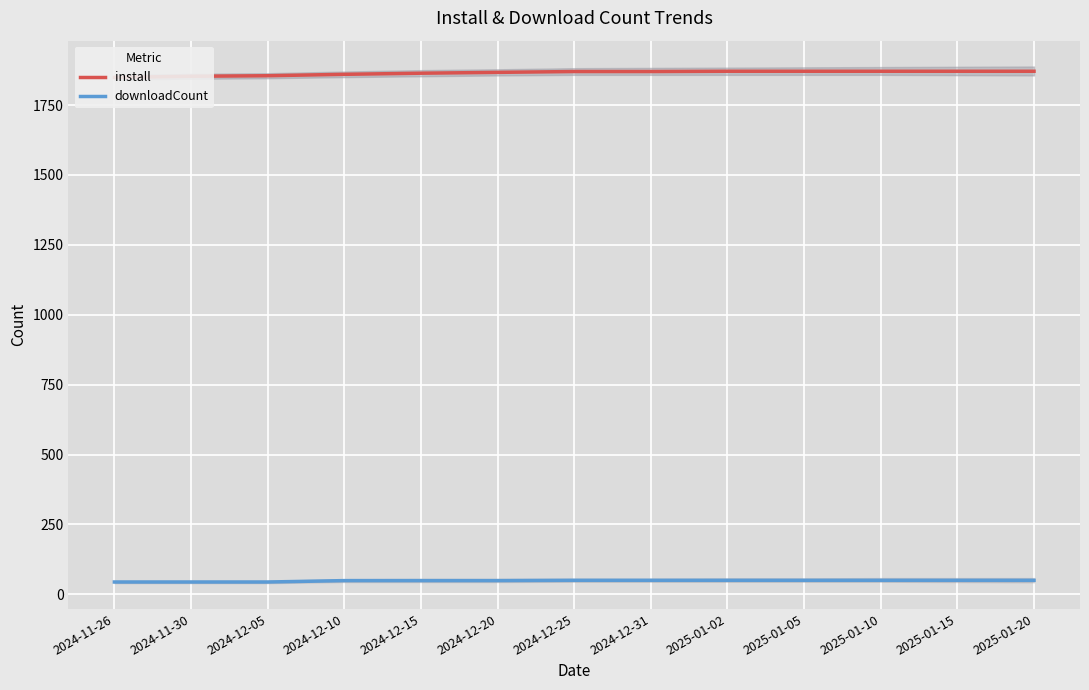

Which series has the widest spread of values?

install